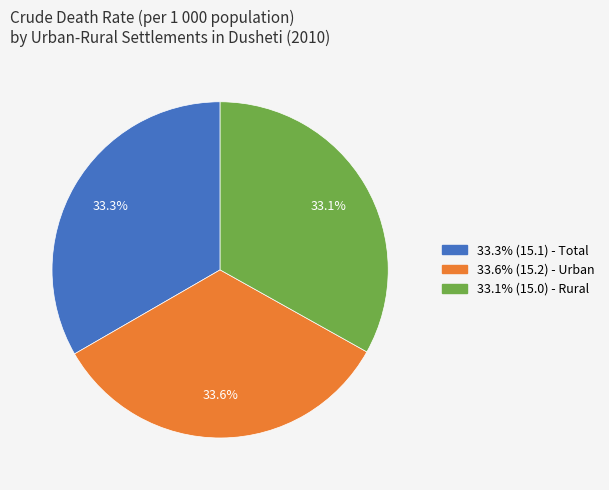

Does any single category account for the majority?

No